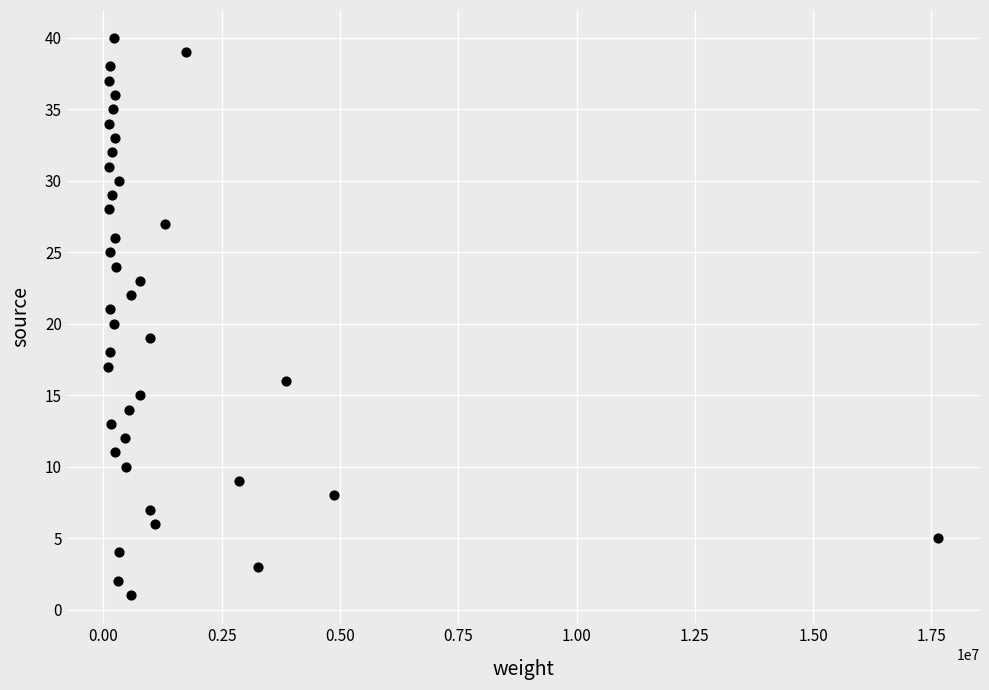

What is the range of X values (max minus min)?

17545245